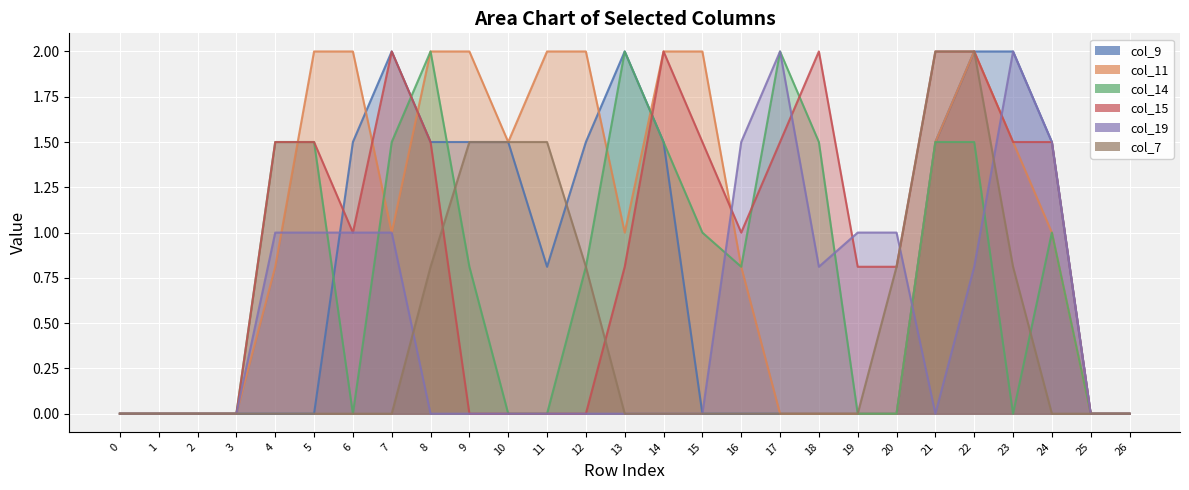

How many values in the col_11 series exceed 1?

12